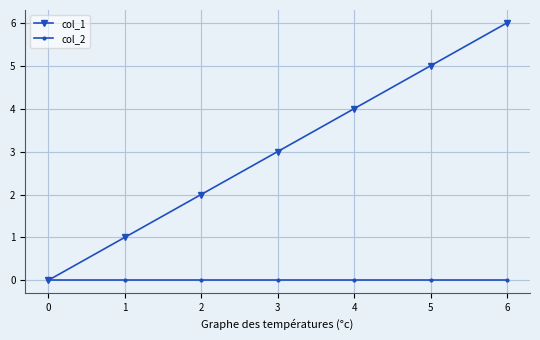

Between 2 and 5, which series saw the biggest shift?

col_1